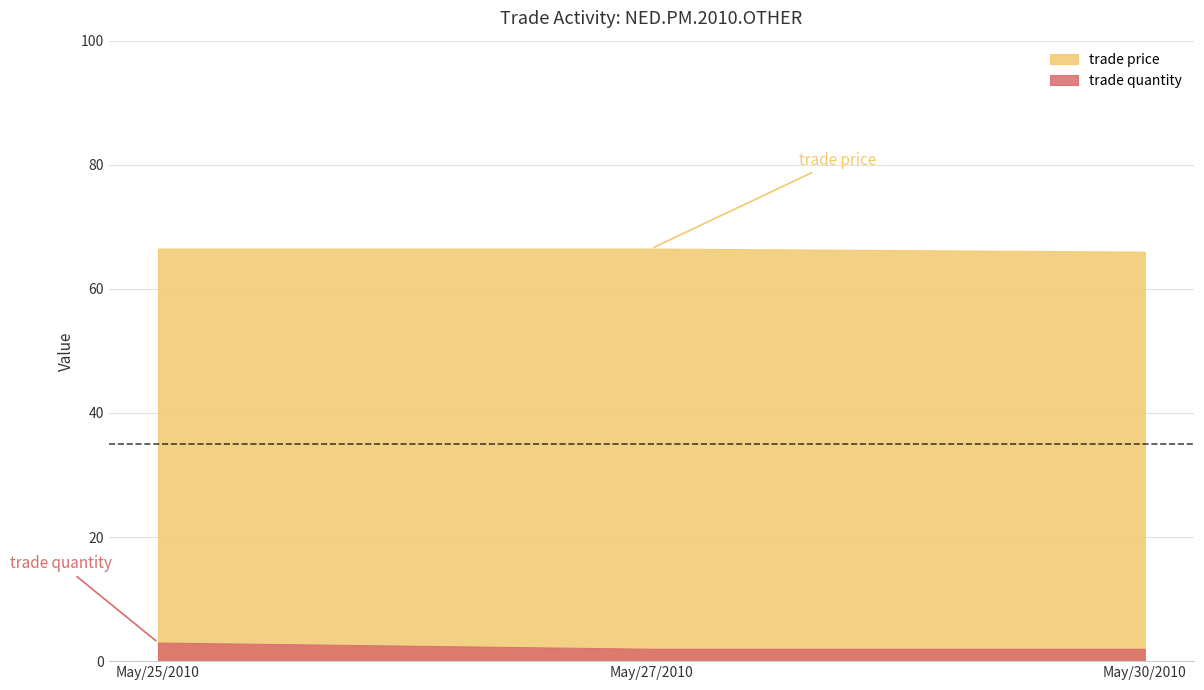

Which has a higher value, May/27/2010 or May/25/2010?

May/25/2010